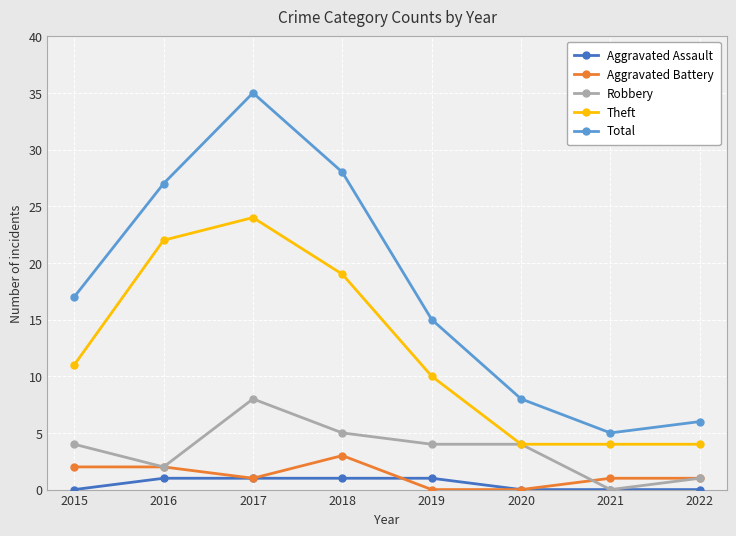

What is the total value across all series at 2021?

10